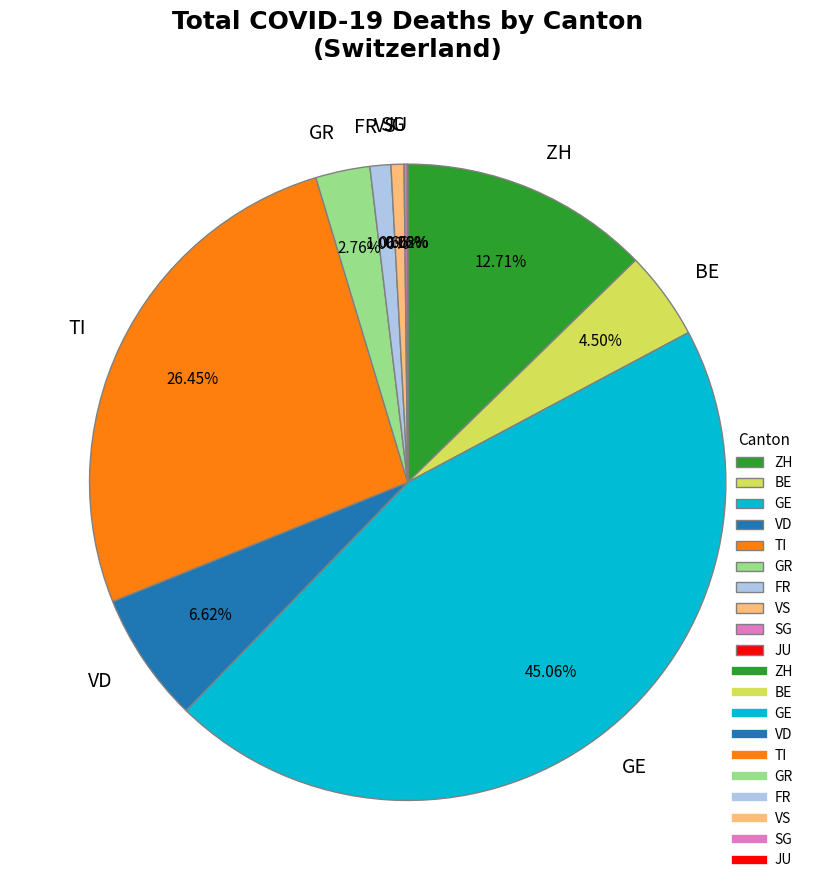

To the nearest percent, what is the difference between the largest and smallest slice percentages?

45%